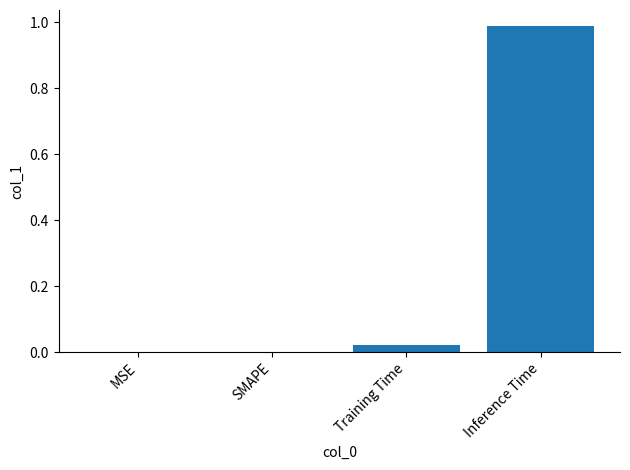

Which category has the highest value across all series?

Inference Time